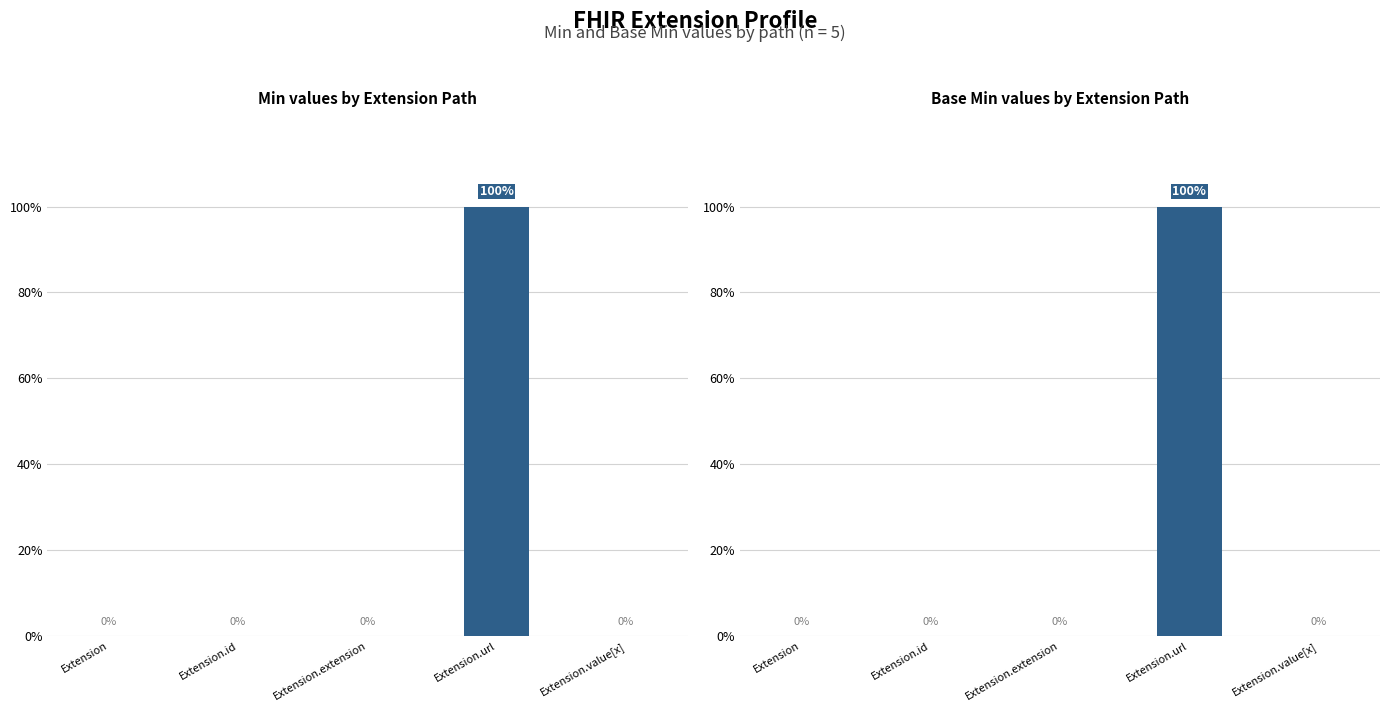

Is the value of Base Min at Extension.url greater than the value of Min at Extension.extension?

Yes